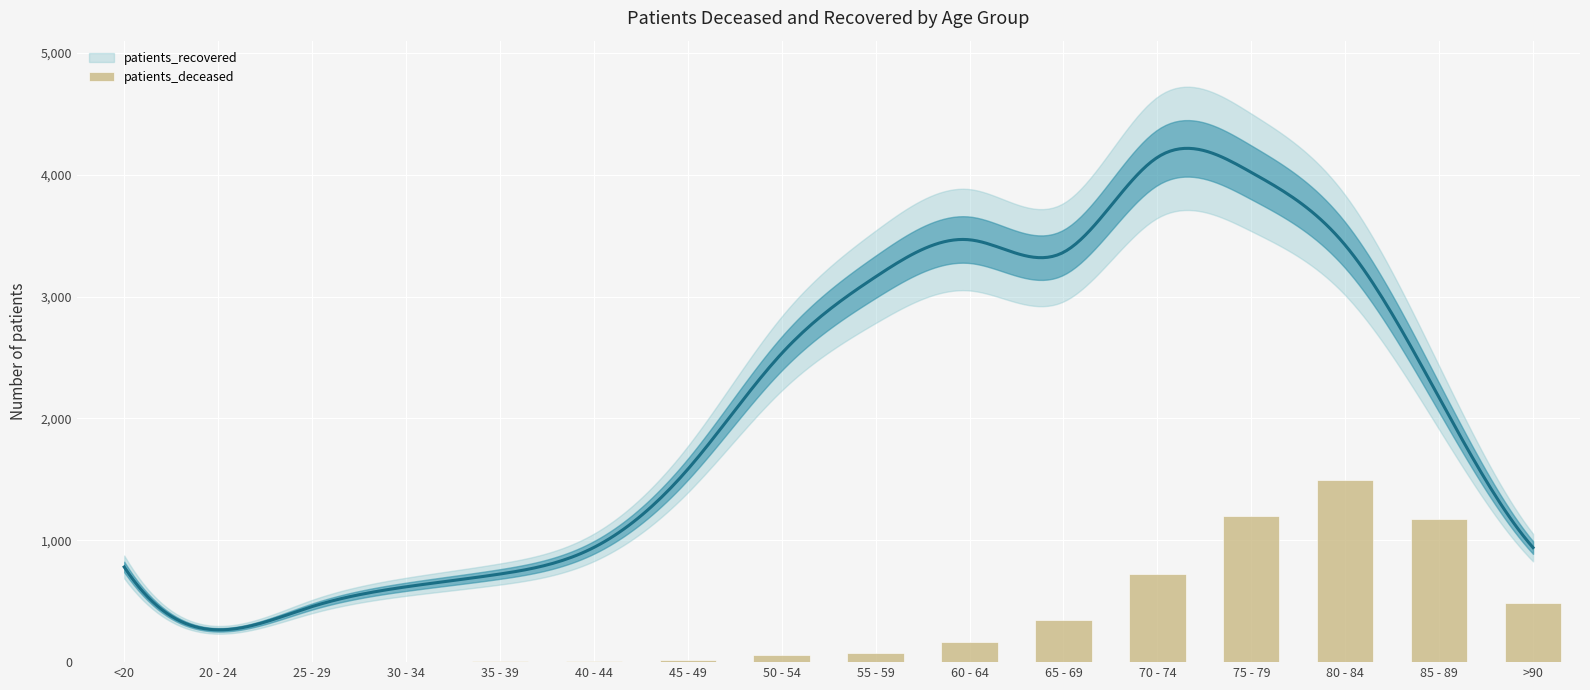

What is the difference between the second highest and minimum values?

1199